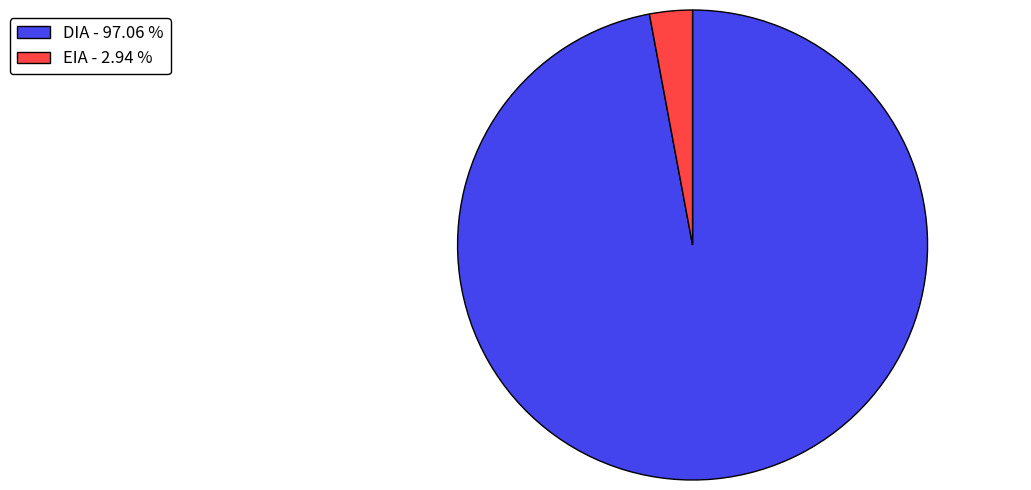

The EIA slice represents 12% of the pie. True or false?

False